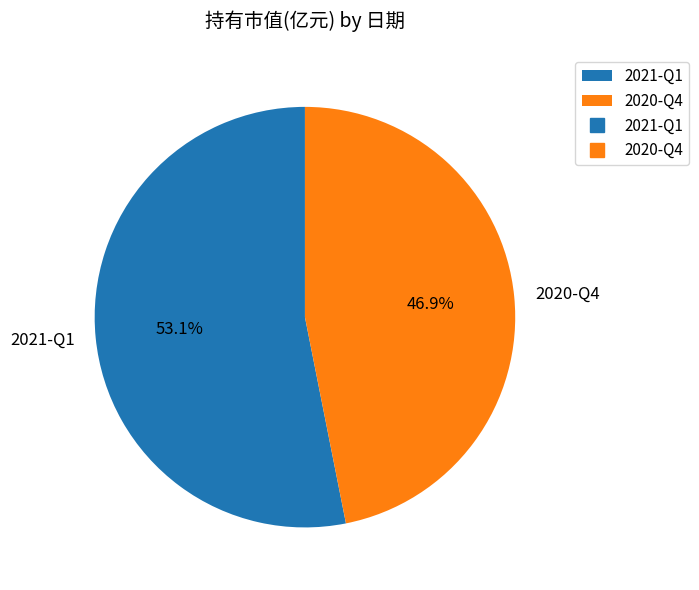

Do 2020-Q4 and 2021-Q1 together represent more than half of the pie?

Yes